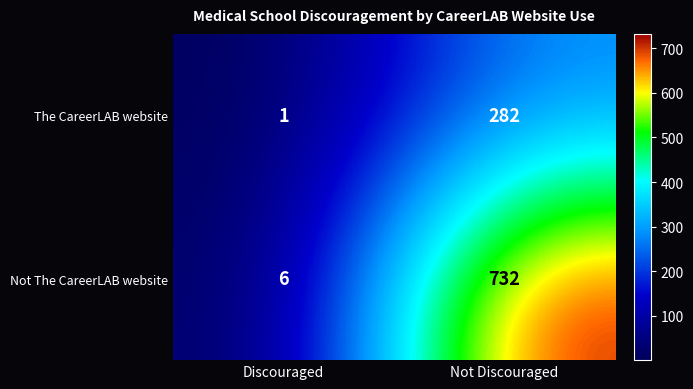

True or false: Not The CareerLAB website has a value of 6 at Discouraged.

True